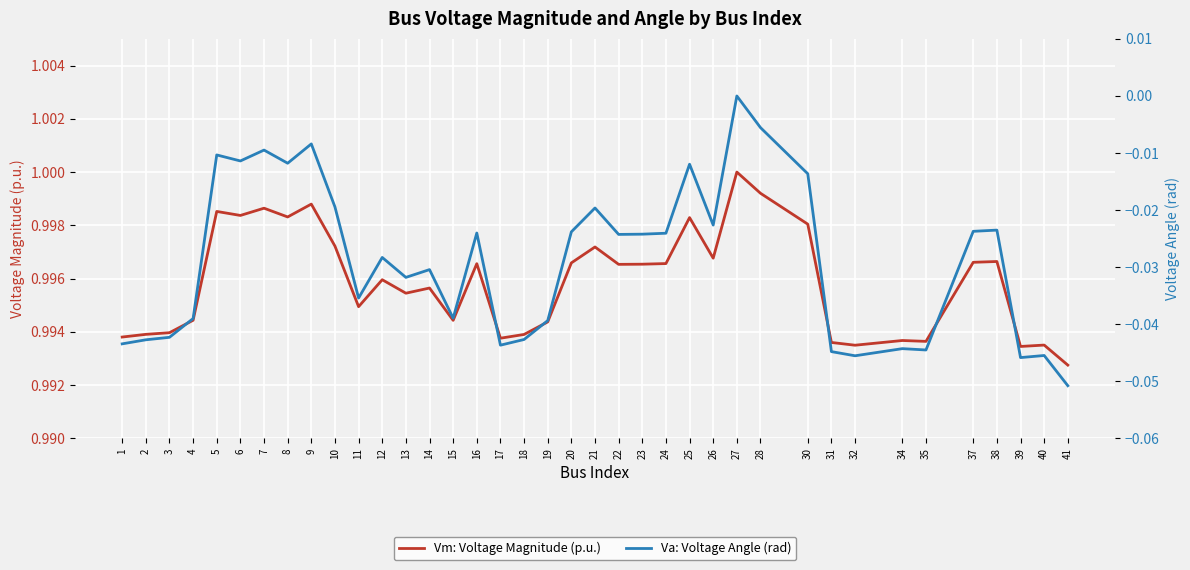

Which label corresponds to the largest value in the chart?

27